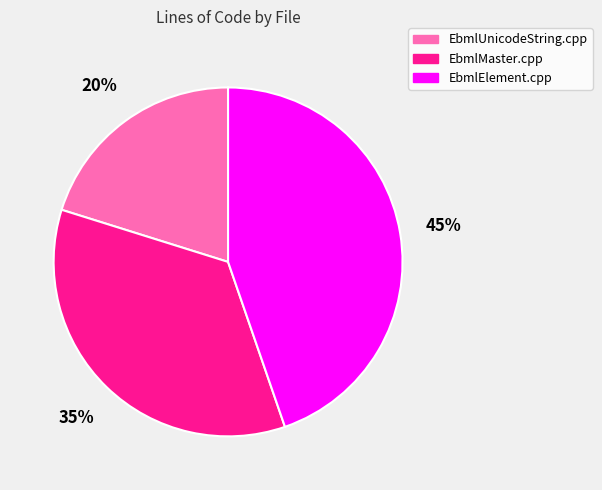

What is the ratio of the value at EbmlMaster.cpp to the value at EbmlElement.cpp?

0.8